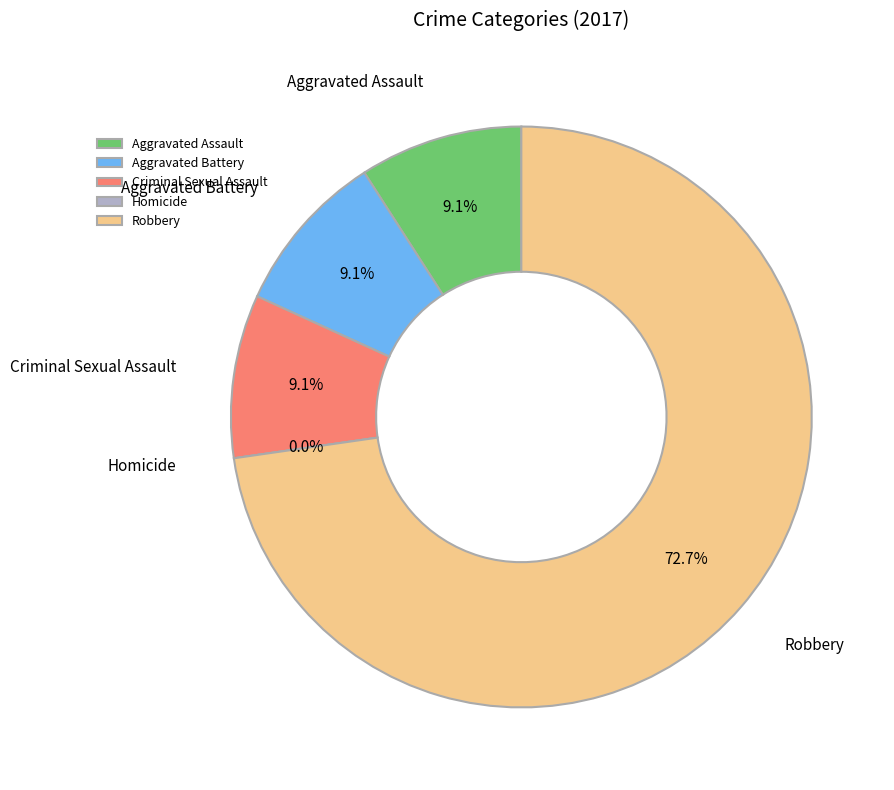

What is the total percentage of Aggravated Battery and Aggravated Assault?

18.2%